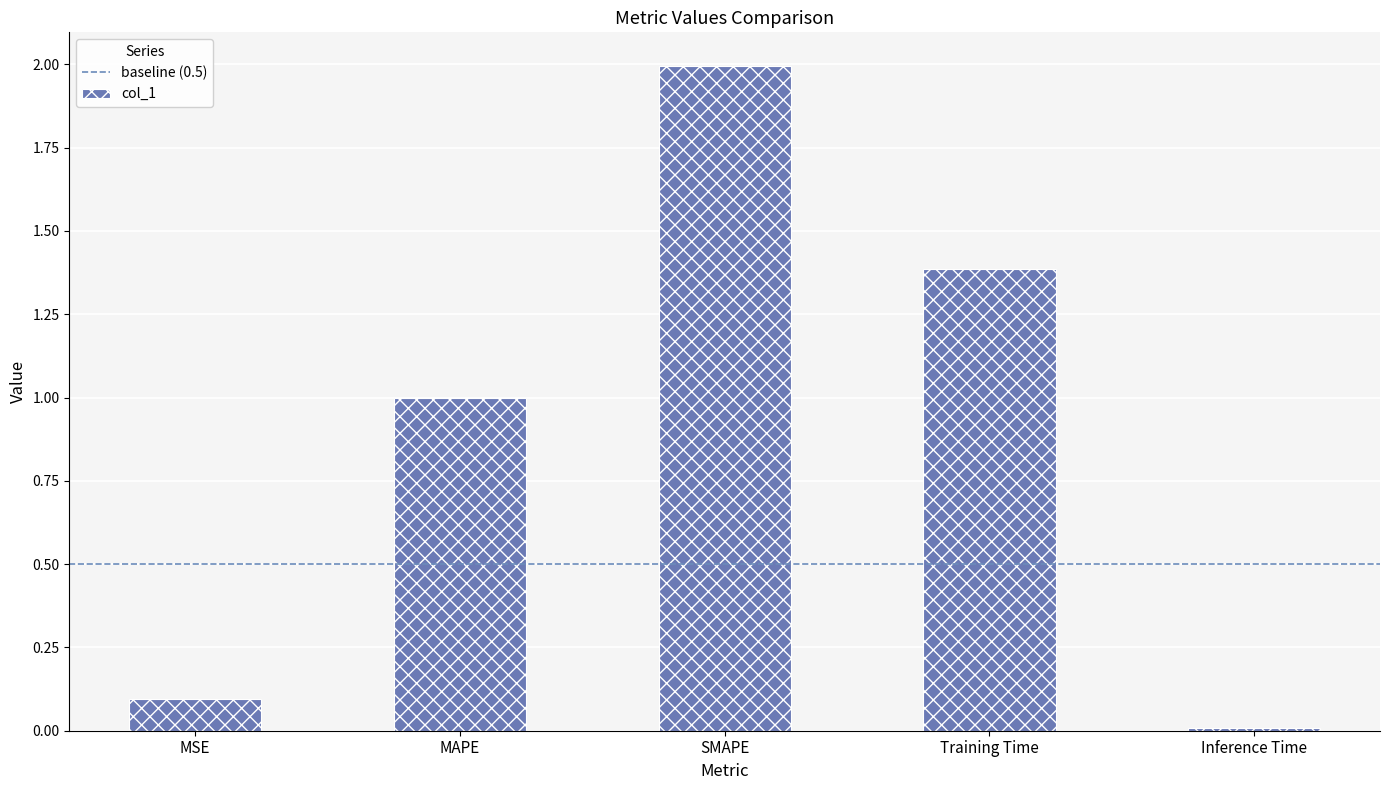

Are the bars horizontal?

No